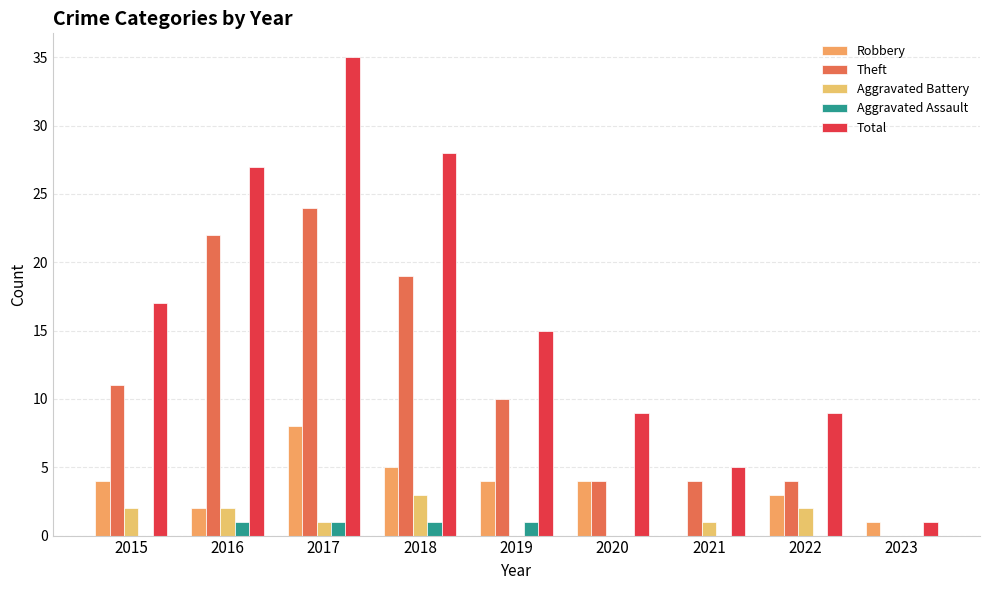

What is the greatest value displayed?

35